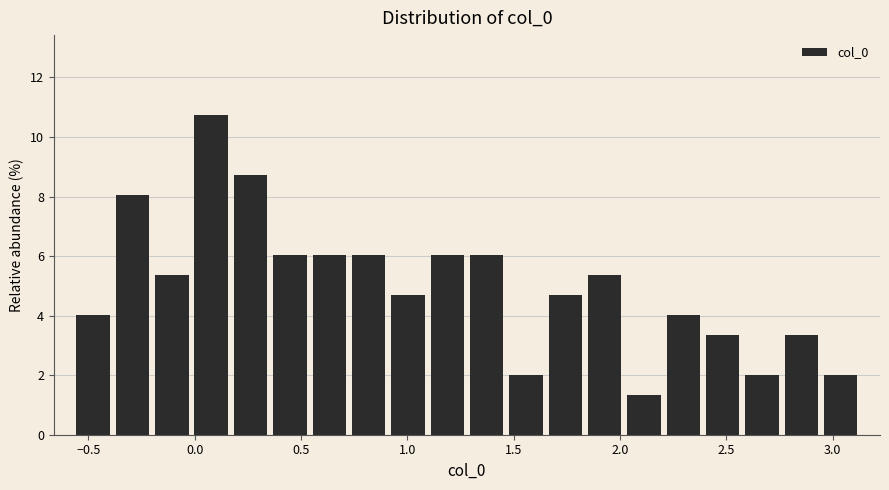

Around what value on the x-axis is the tallest bar? Give the approximate position of its centre, as read against the axis.

0.10